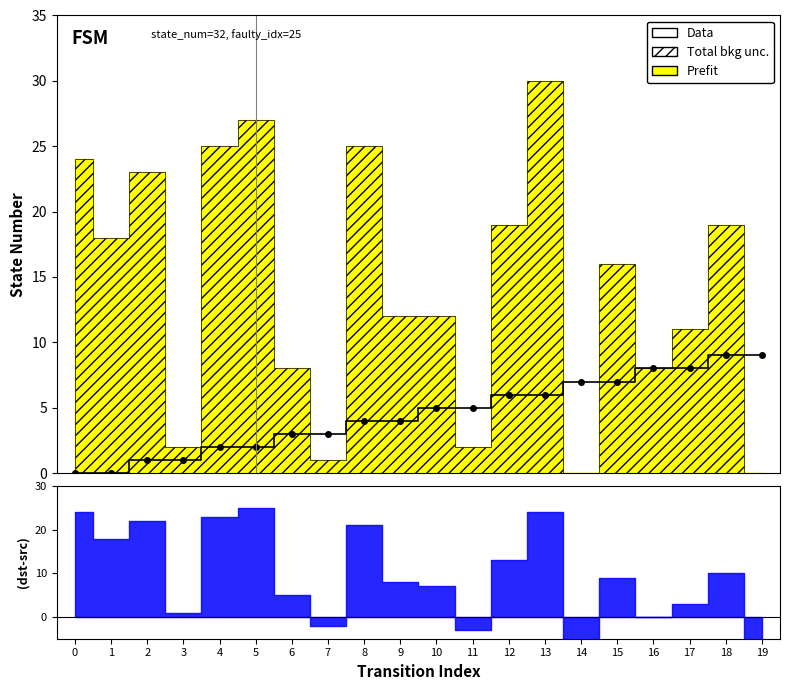

Is it true that the value at 3 is 1?

True